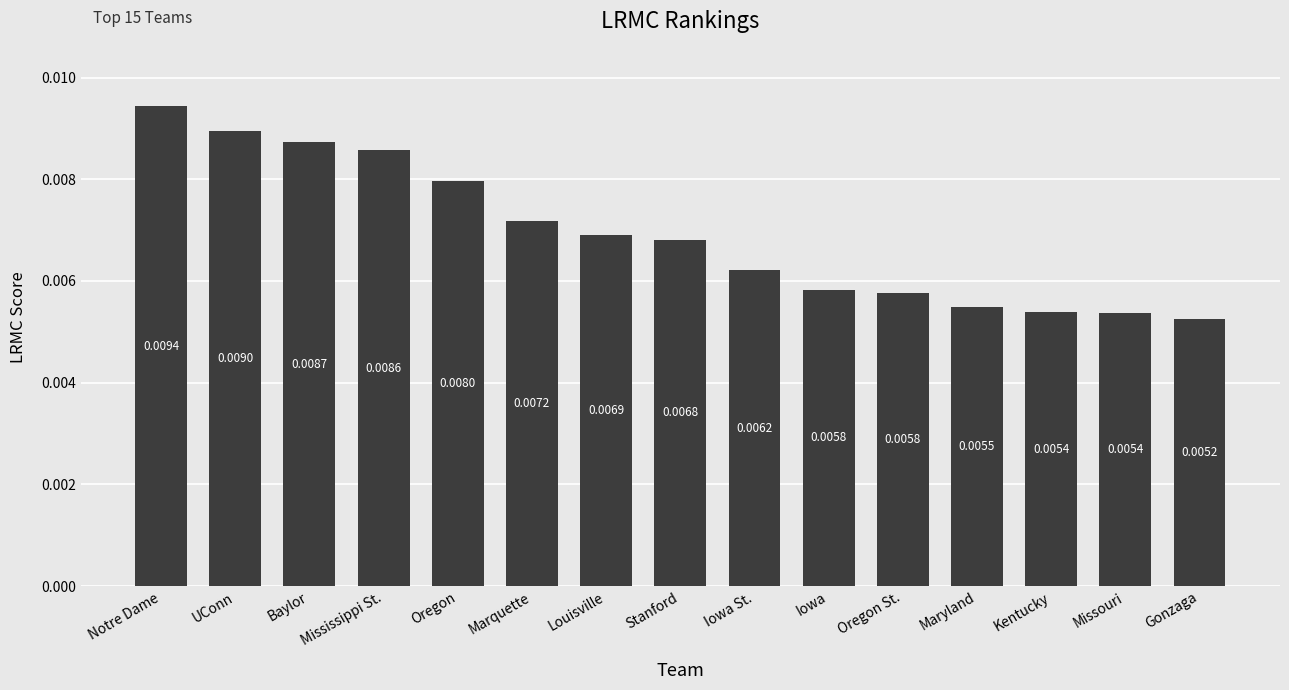

What position from the right is Marquette?

10